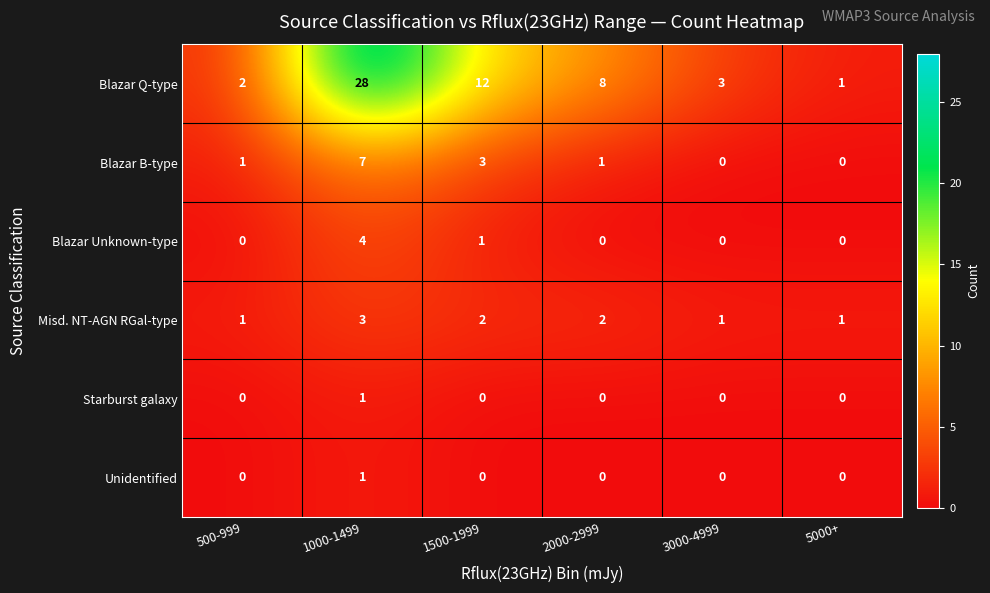

What is the total value across all series at 1000-1499?

44